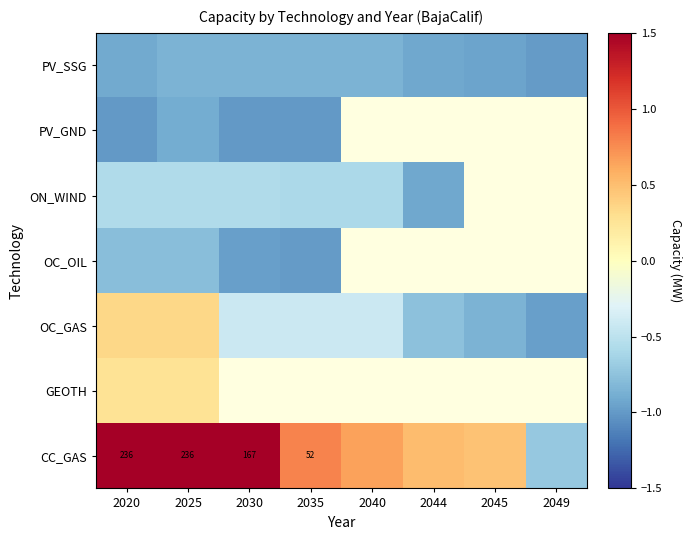

Rank the series at 2035 from highest to lowest value.

CC_GAS, GEOTH, OC_GAS, ON_WIND, PV_SSG, OC_OIL, PV_GND